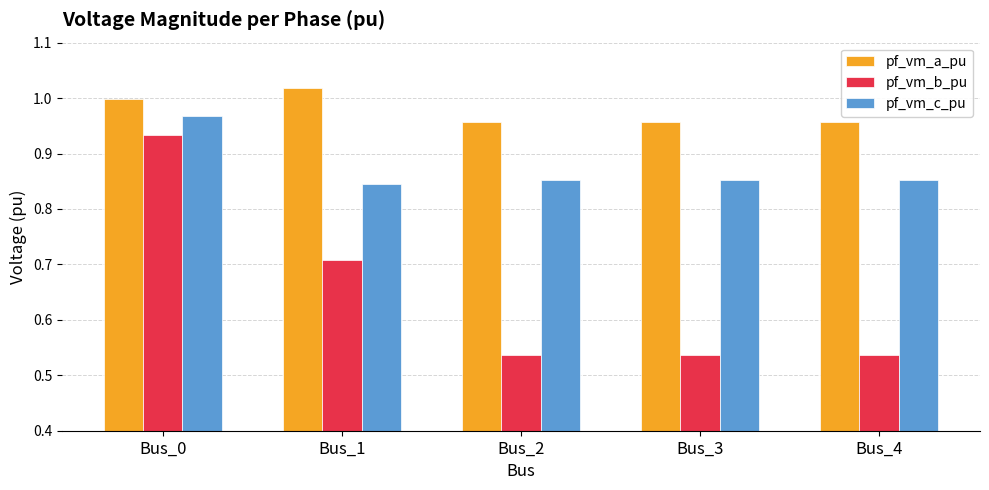

Which label corresponds to the largest value in the chart?

Bus_1